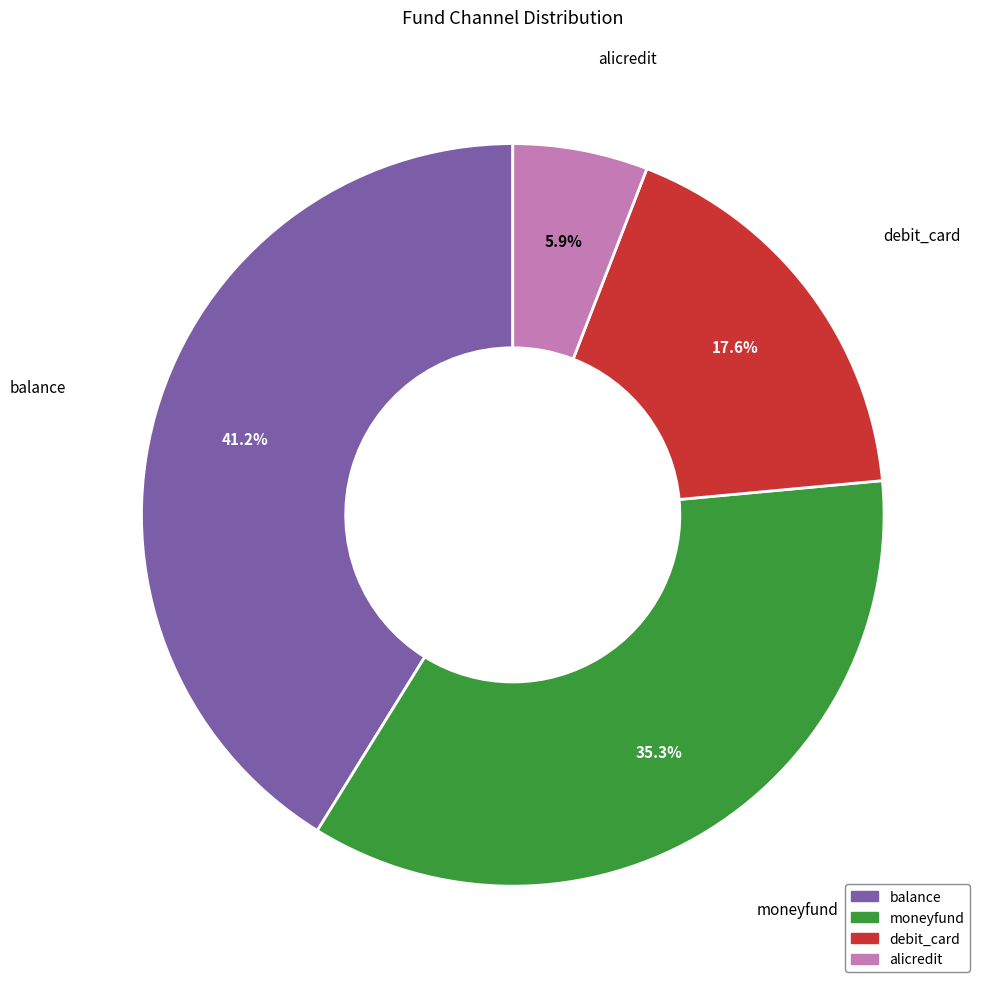

Which slice is the smallest?

alicredit